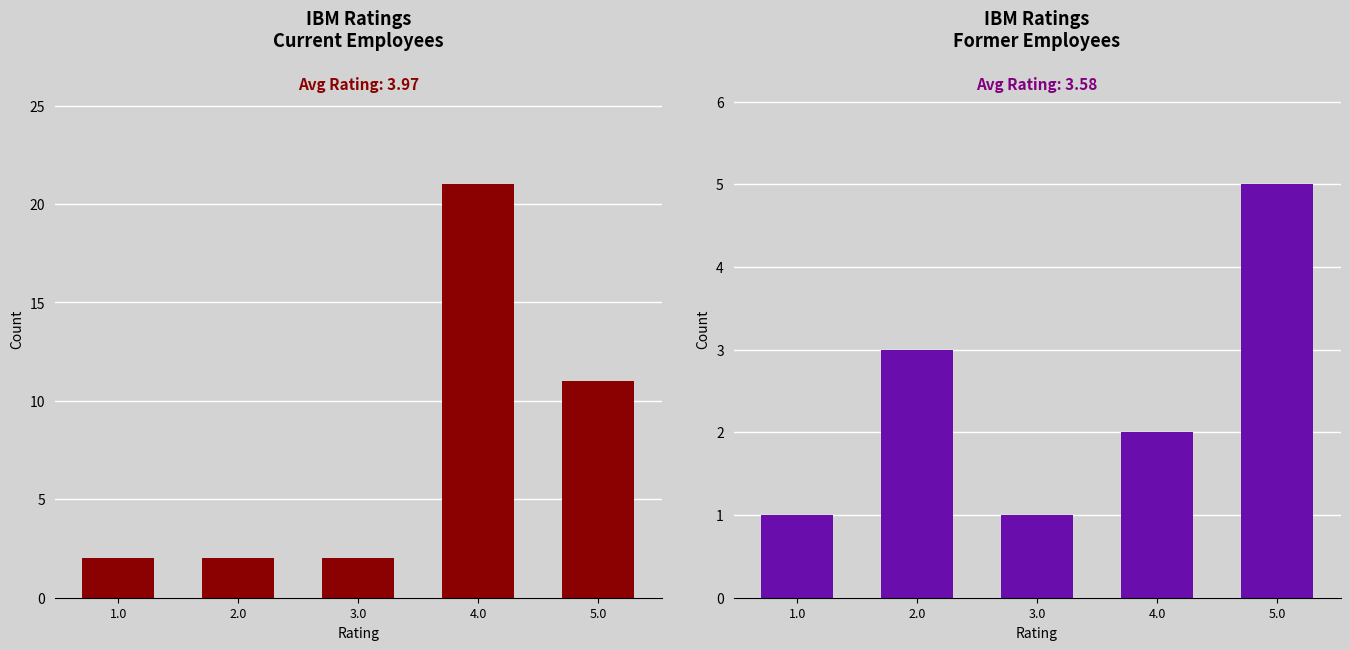

At which category is the sum across all series the highest?

4.0